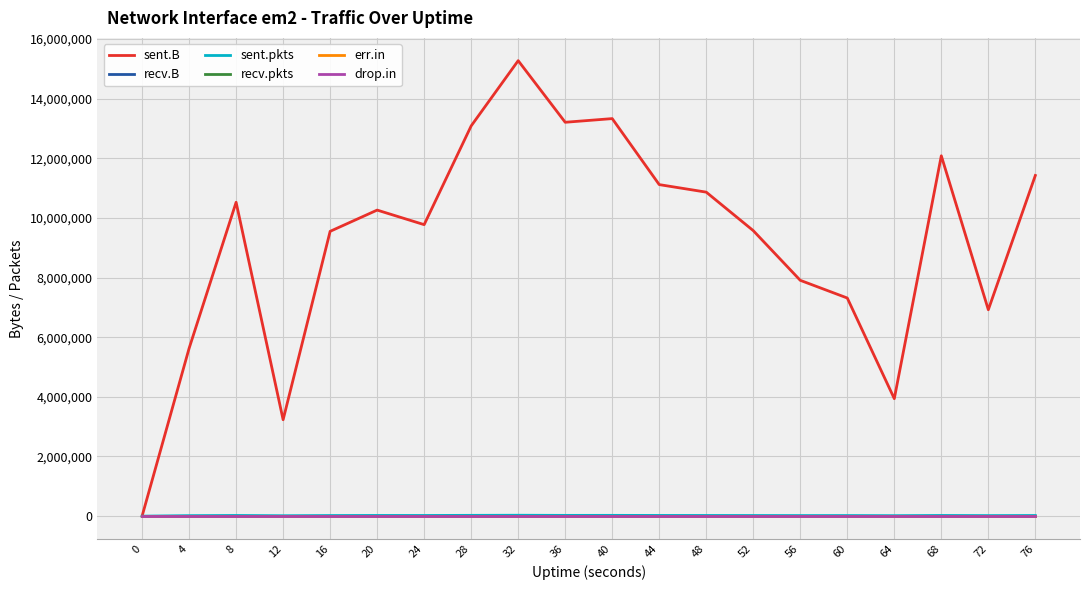

How many interior local peaks does the sent.B series have?

5